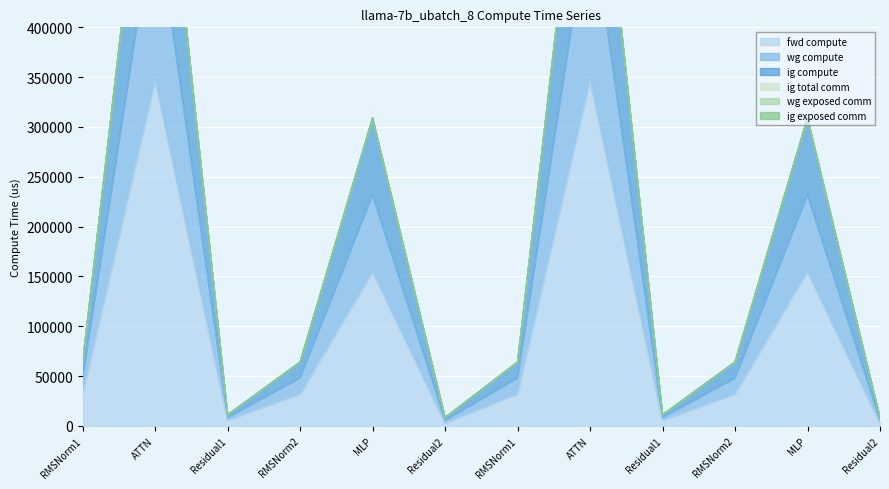

What is the label of the 1st point from the right?

Residual2